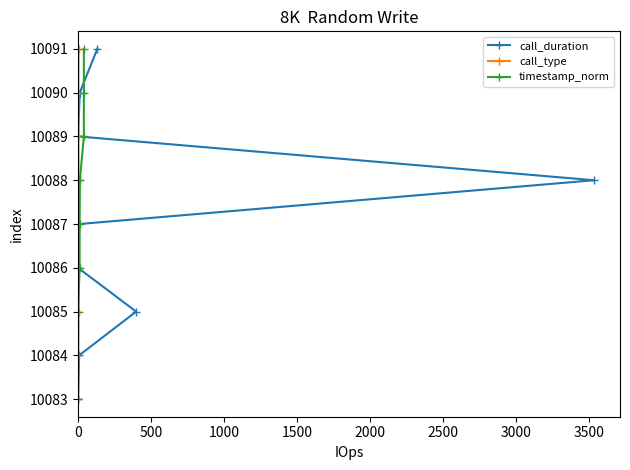

True or false: call_duration and call_type intersect in this chart.

False